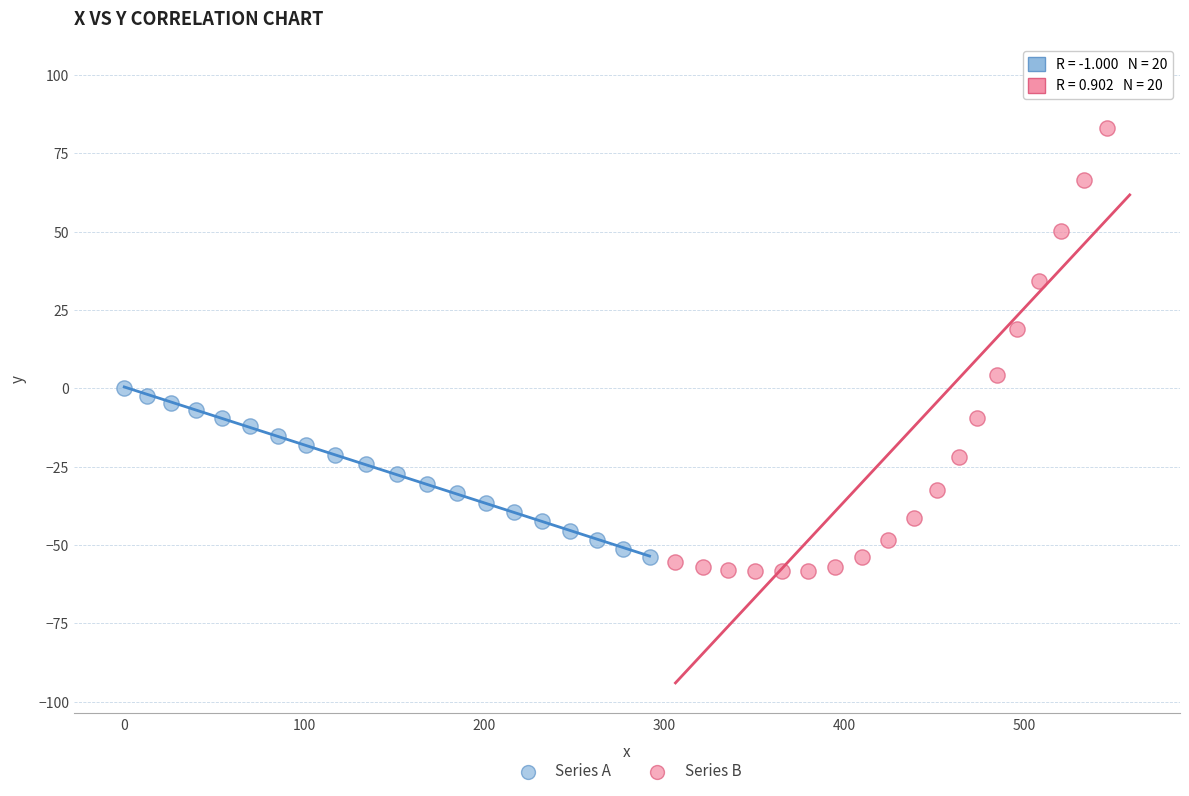

Which series contains the lowest Y value?

Series B